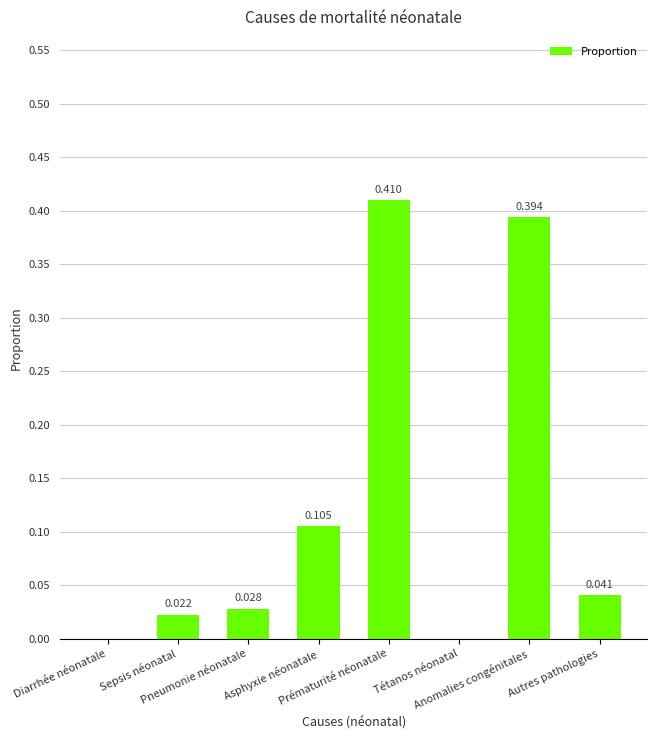

Which has a higher value, Prématurité néonatale or Anomalies congénitales?

Prématurité néonatale